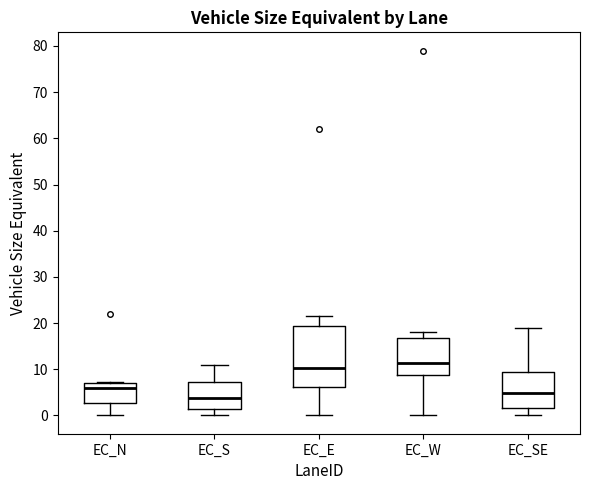

Which box is the tallest, from its lower edge to its upper edge?

EC_E